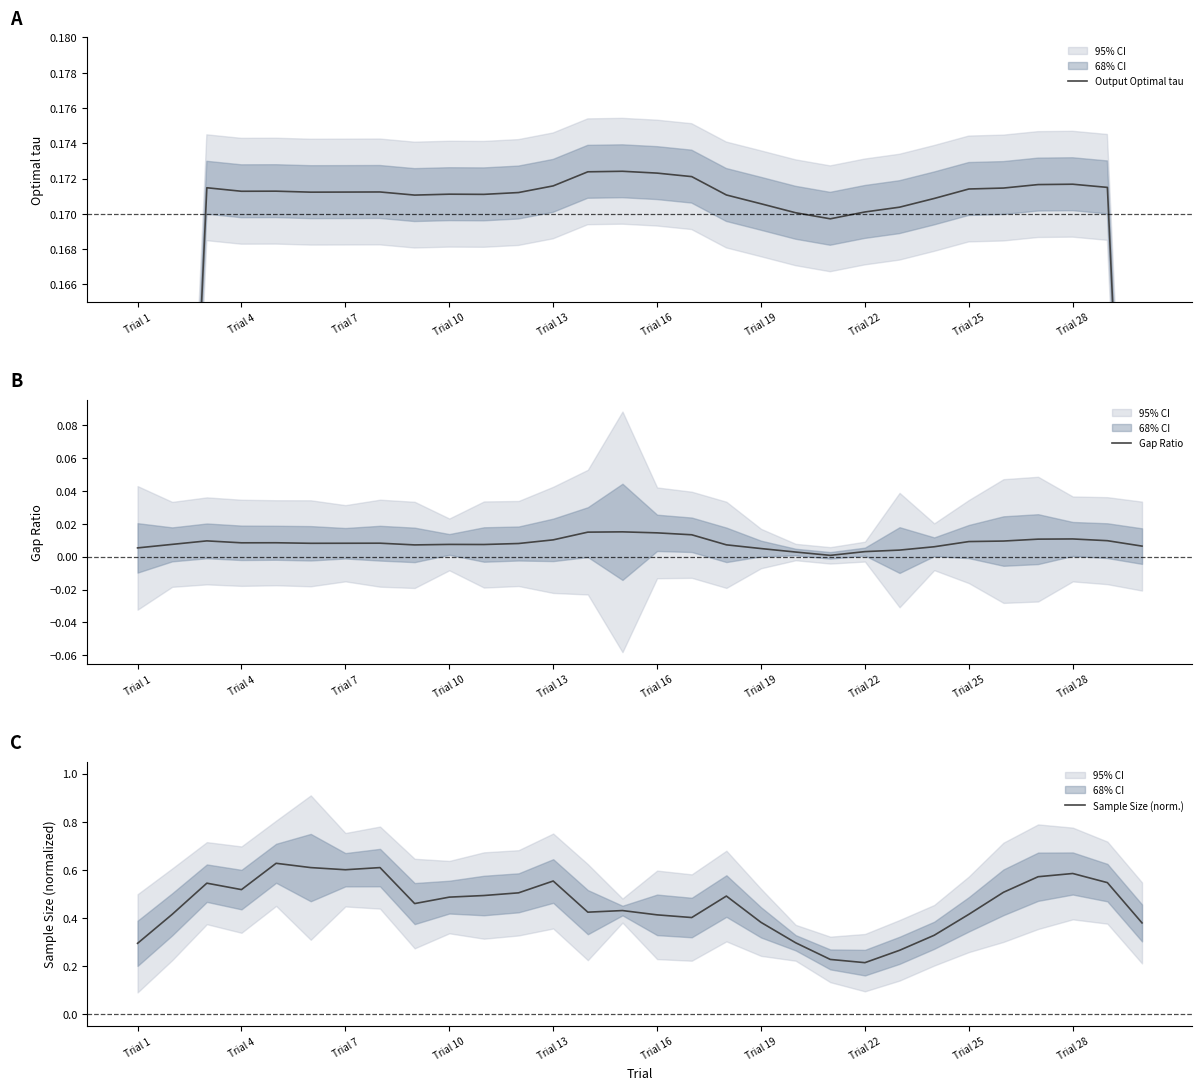

The Sample Size (norm.) series shows 0.8 at Trial 28. True or false?

False